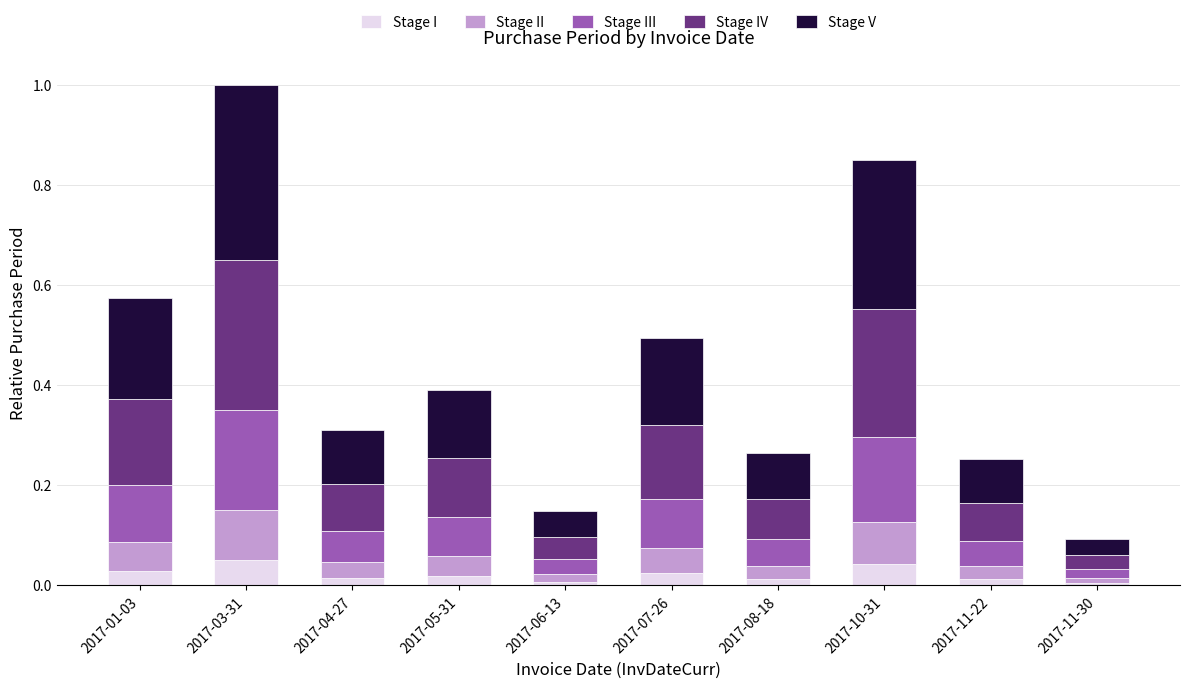

Does the chart contain any negative values?

No